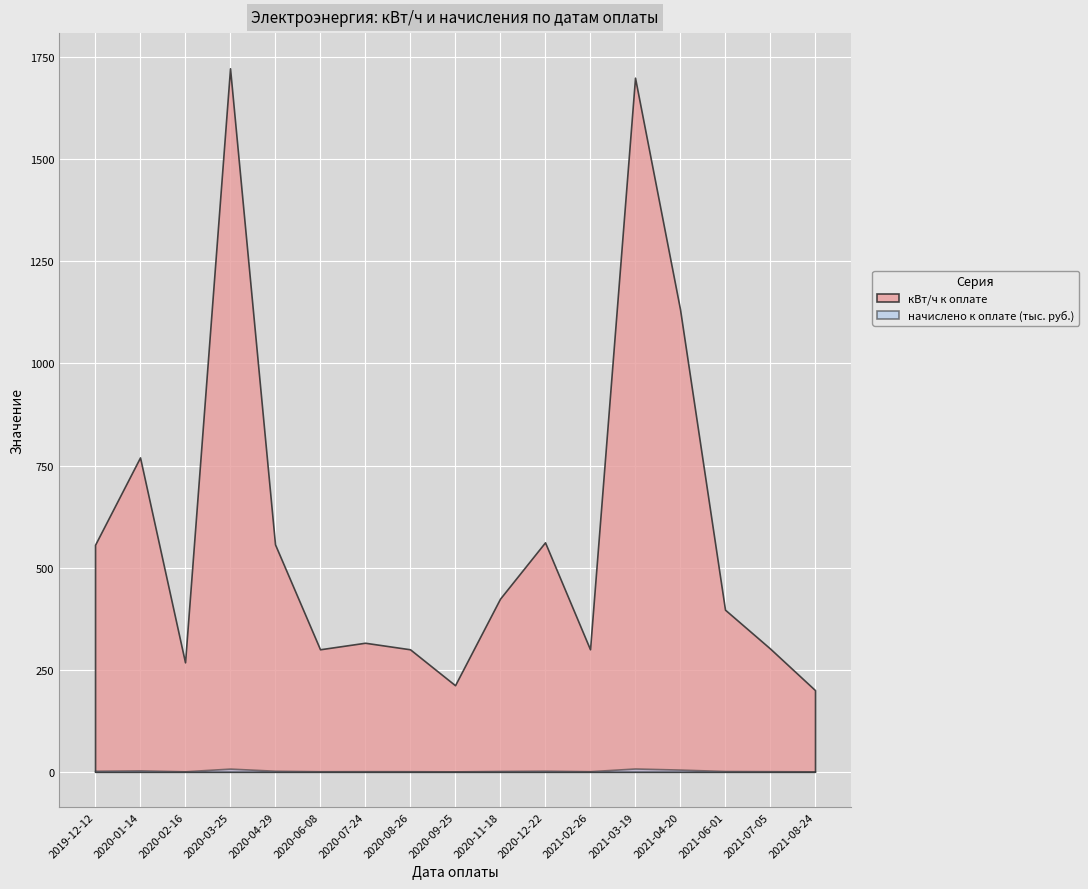

What position from the right is 2021-02-26?

6